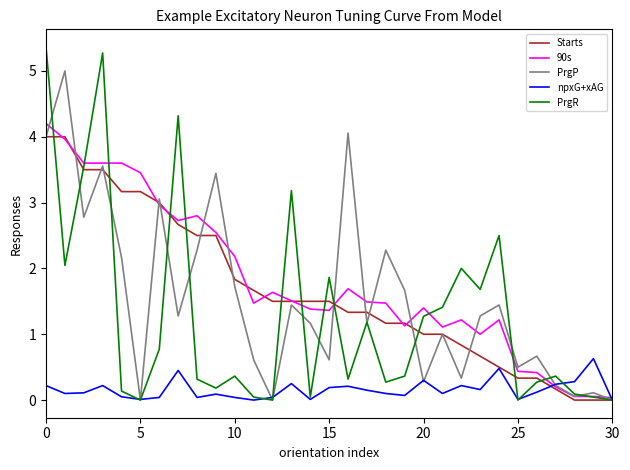

What is the value of the PrgP point at the 28th from the left?

0.2